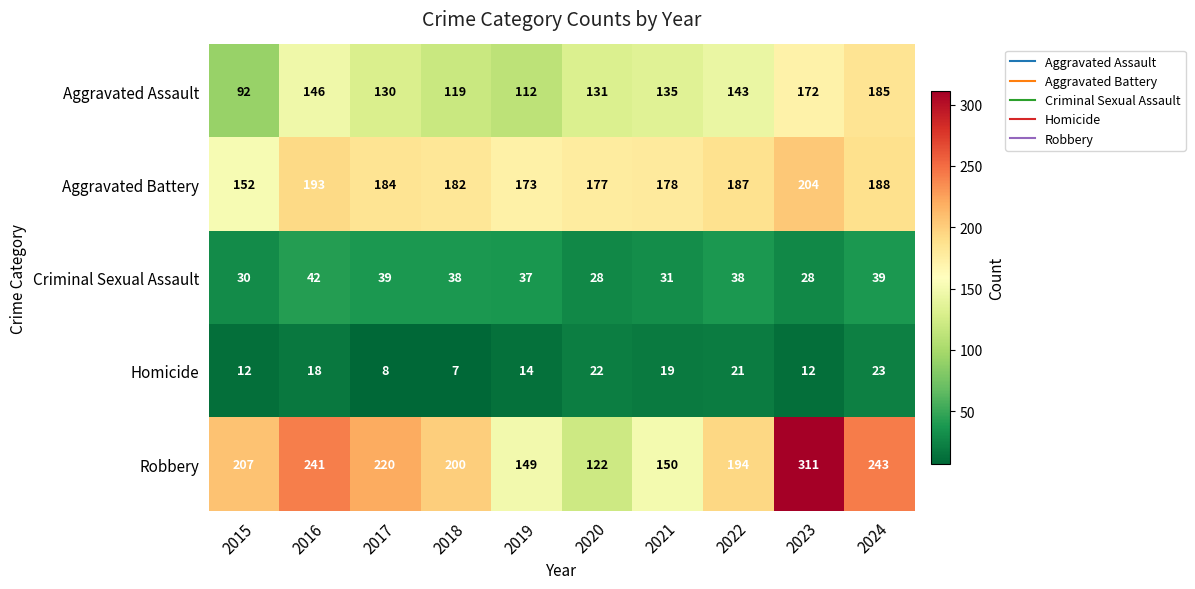

True or false: Criminal Sexual Assault has a value of 12 at 2020.

False